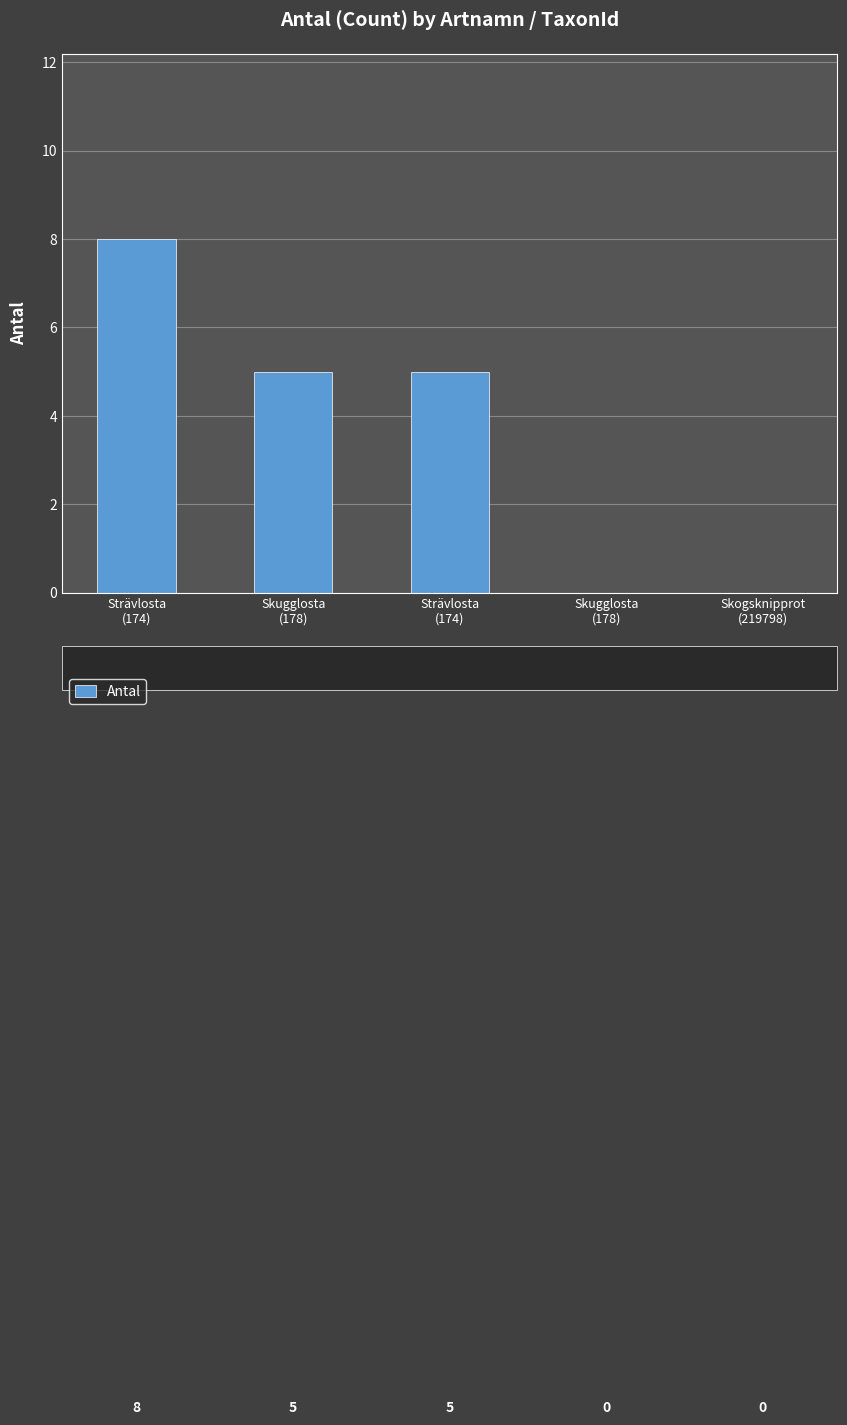

What is the label of the 2nd bar from the left?

Skugglosta
(178)